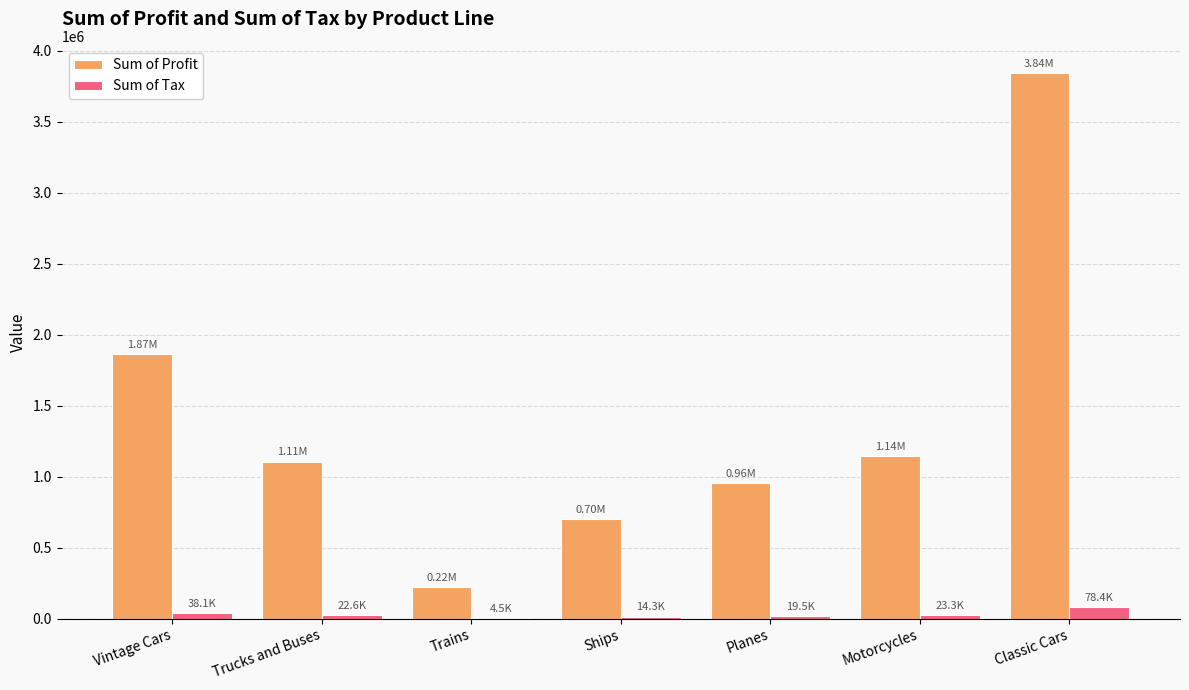

At which category is the sum across all series the highest?

Classic Cars